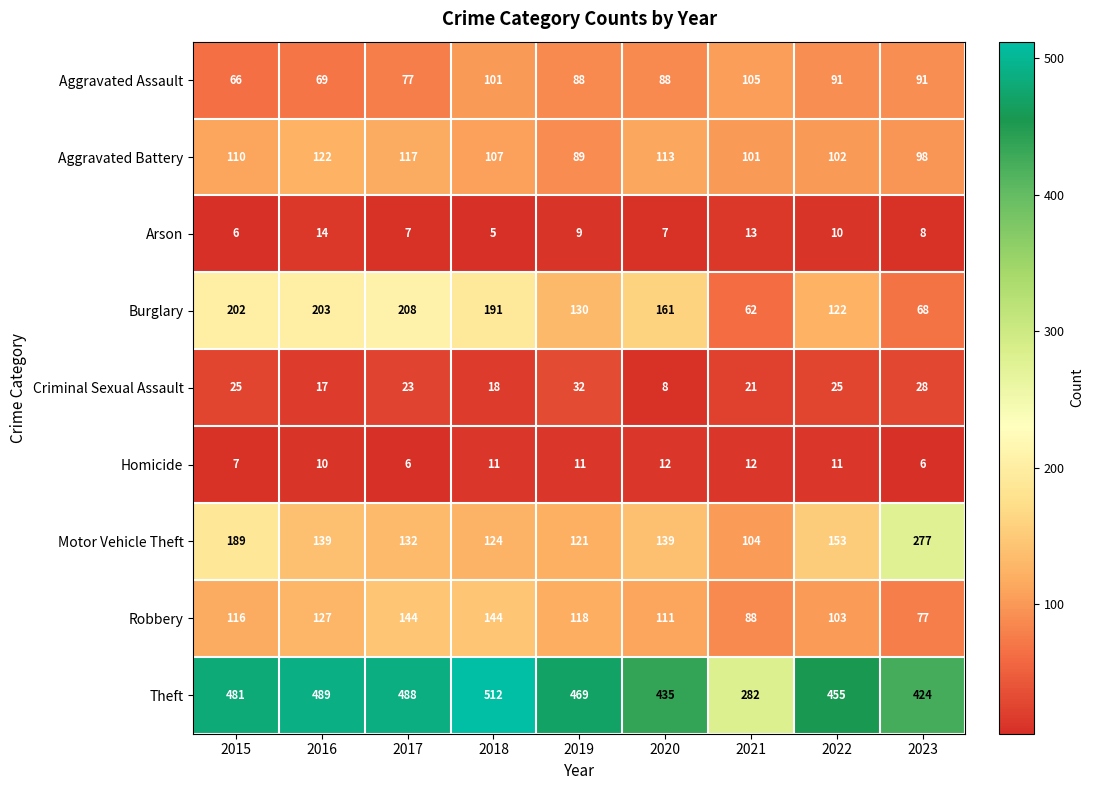

What is the difference between the maximum and second lowest values in the Criminal Sexual Assault series?

15